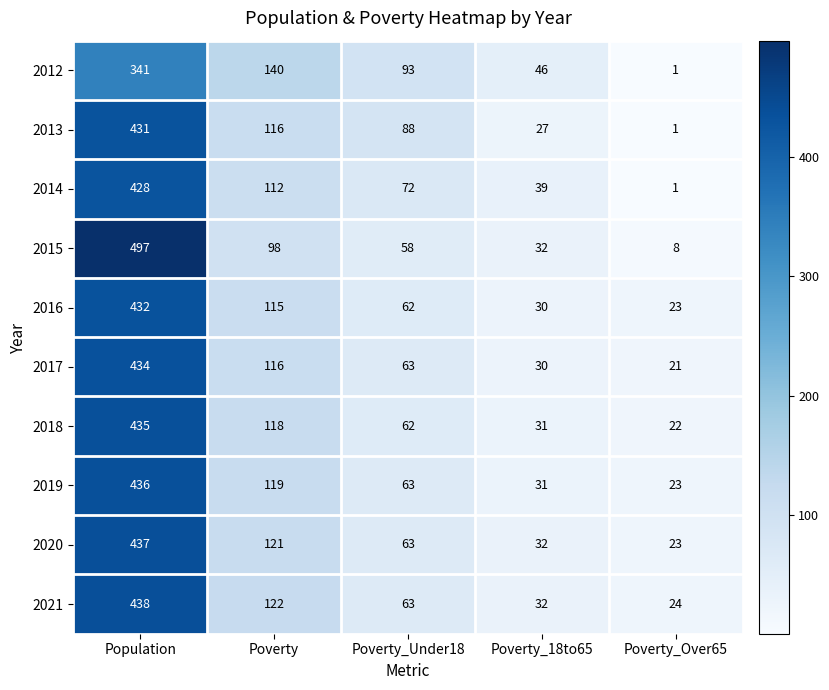

Which series has the largest range (max minus min)?

2015